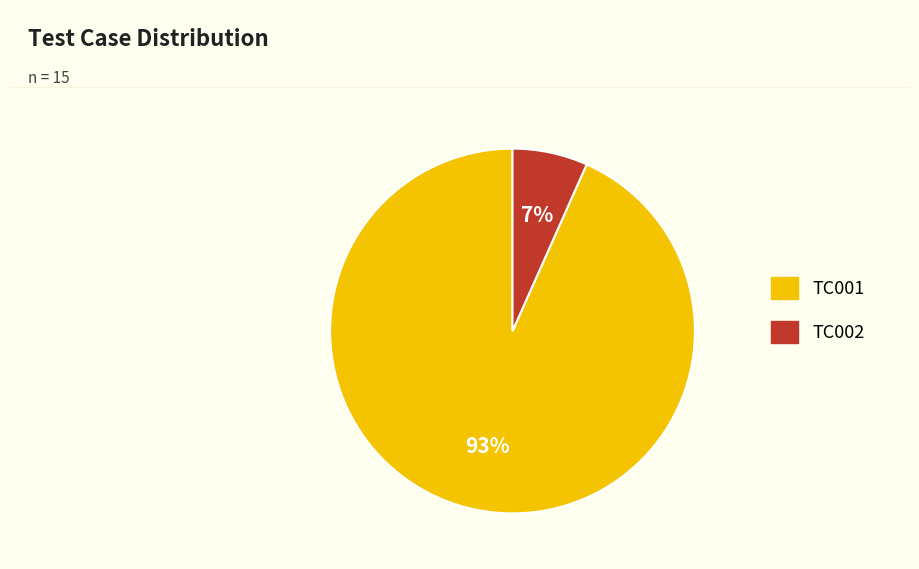

Approximately how many times larger is the value at TC002 compared to TC001?

0.1